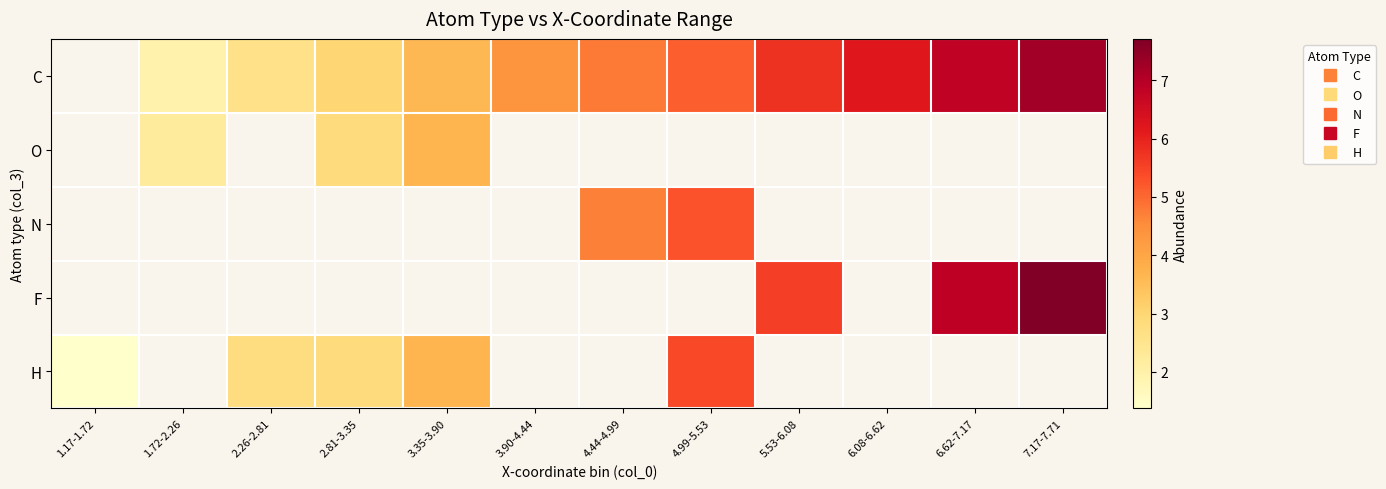

At which category does the chart reach its peak across all series?

7.17-7.71